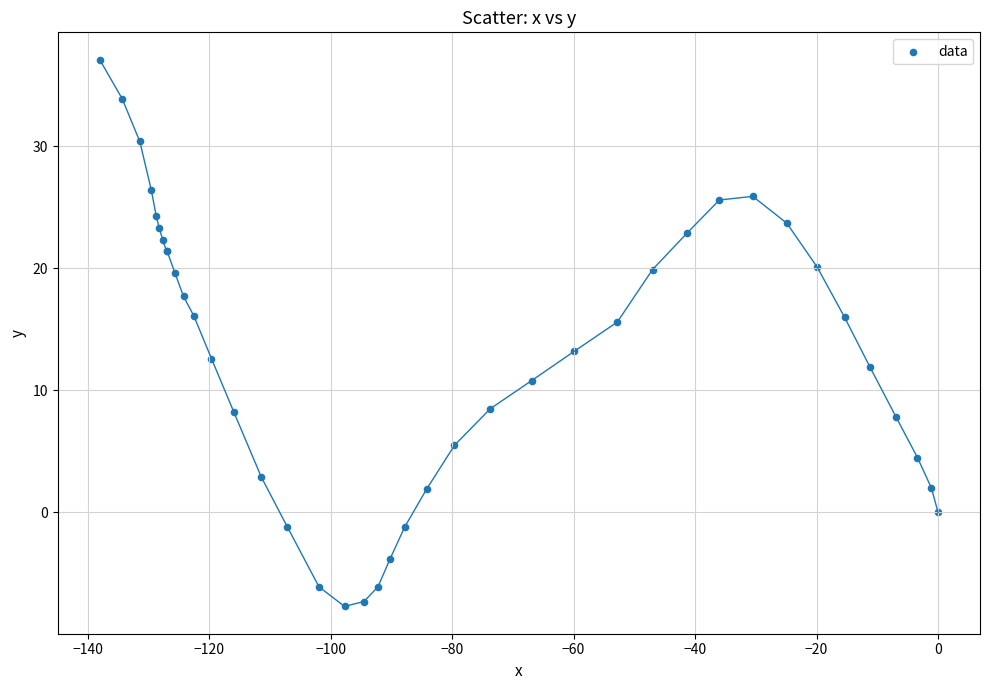

What Y value in the scatter plot is closest to 14?

13.2